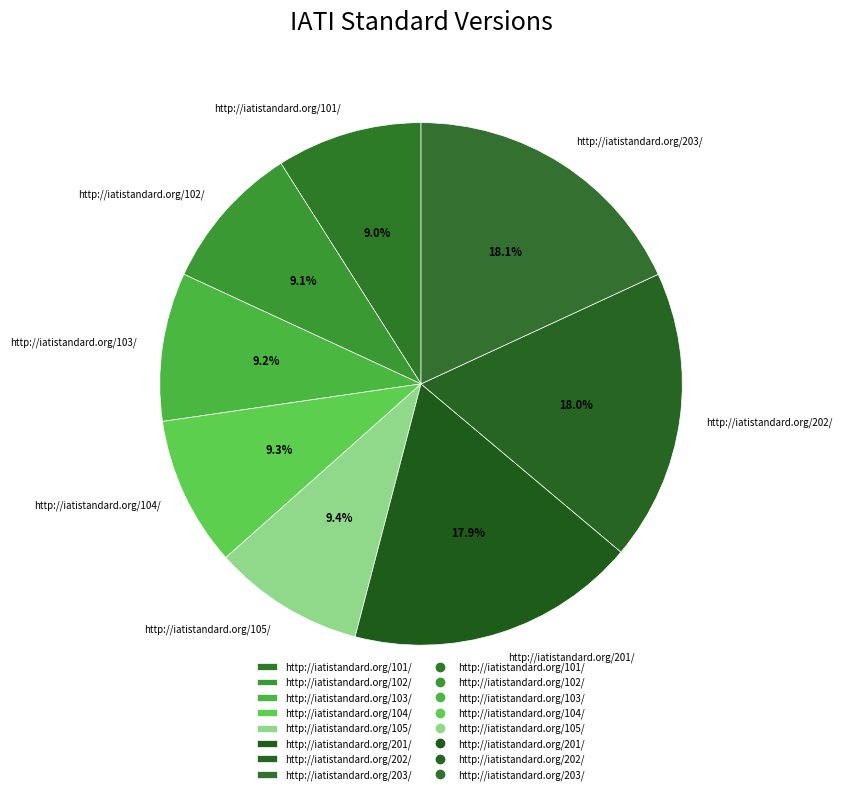

To the nearest percent, what percentage of the pie is http://iatistandard.org/101/?

9%